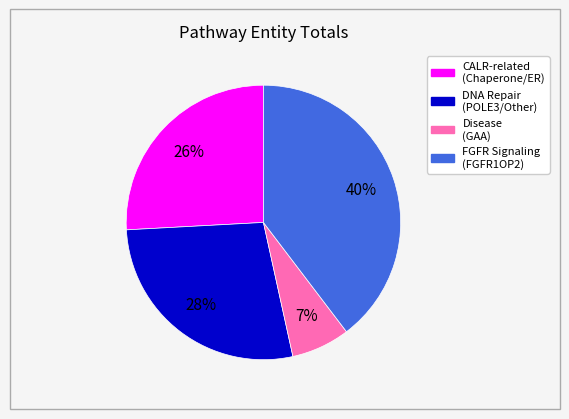

Is there any slice that represents more than half of the pie?

No